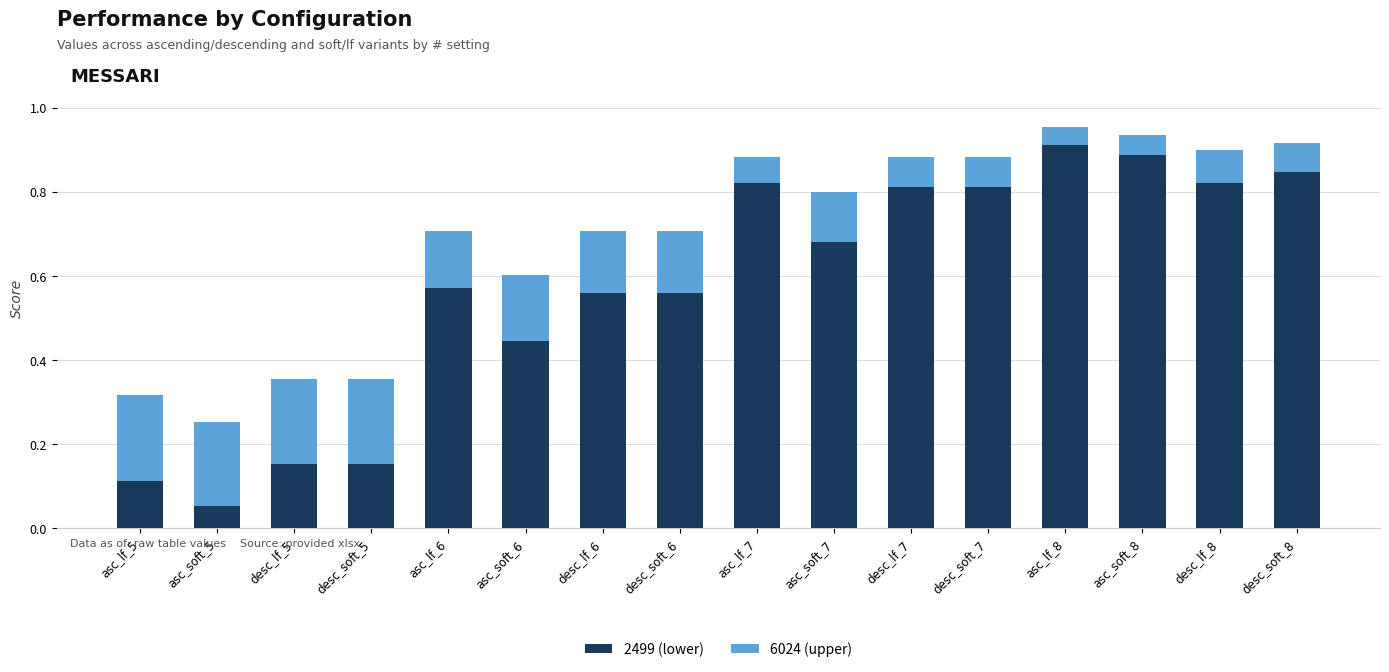

At which label does 2499 (lower) reach its minimum?

asc_soft_5